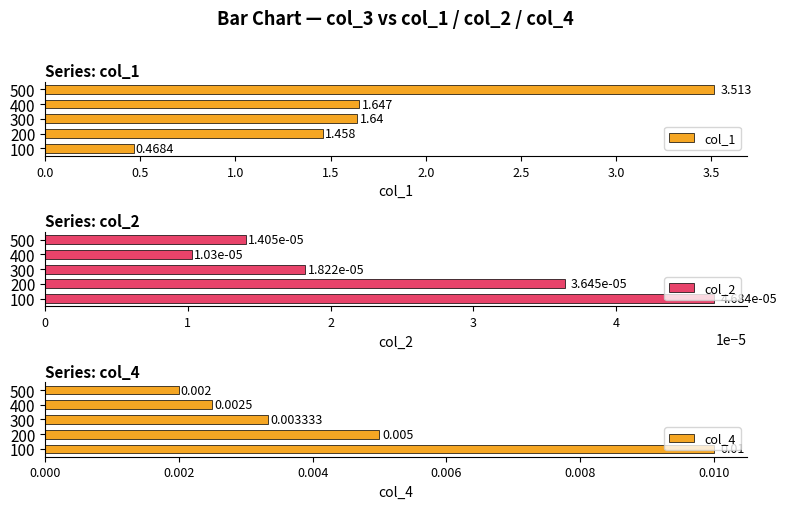

Rank the categories by col_1 value from lowest to highest.

100, 200, 300, 400, 500